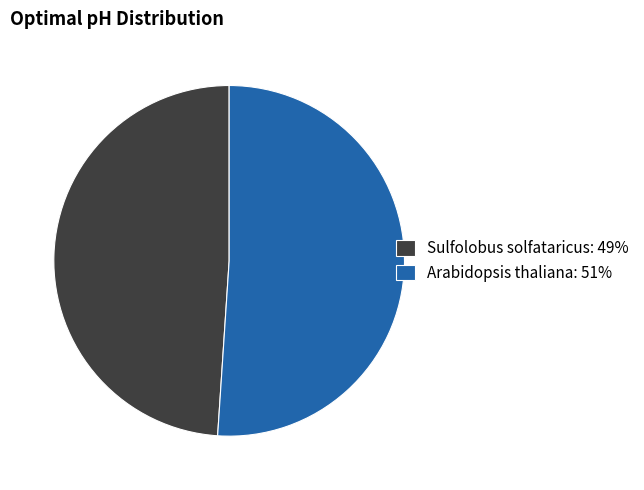

Which has a higher value, Sulfolobus solfataricus: 49% or Arabidopsis thaliana: 51%?

Arabidopsis thaliana: 51%